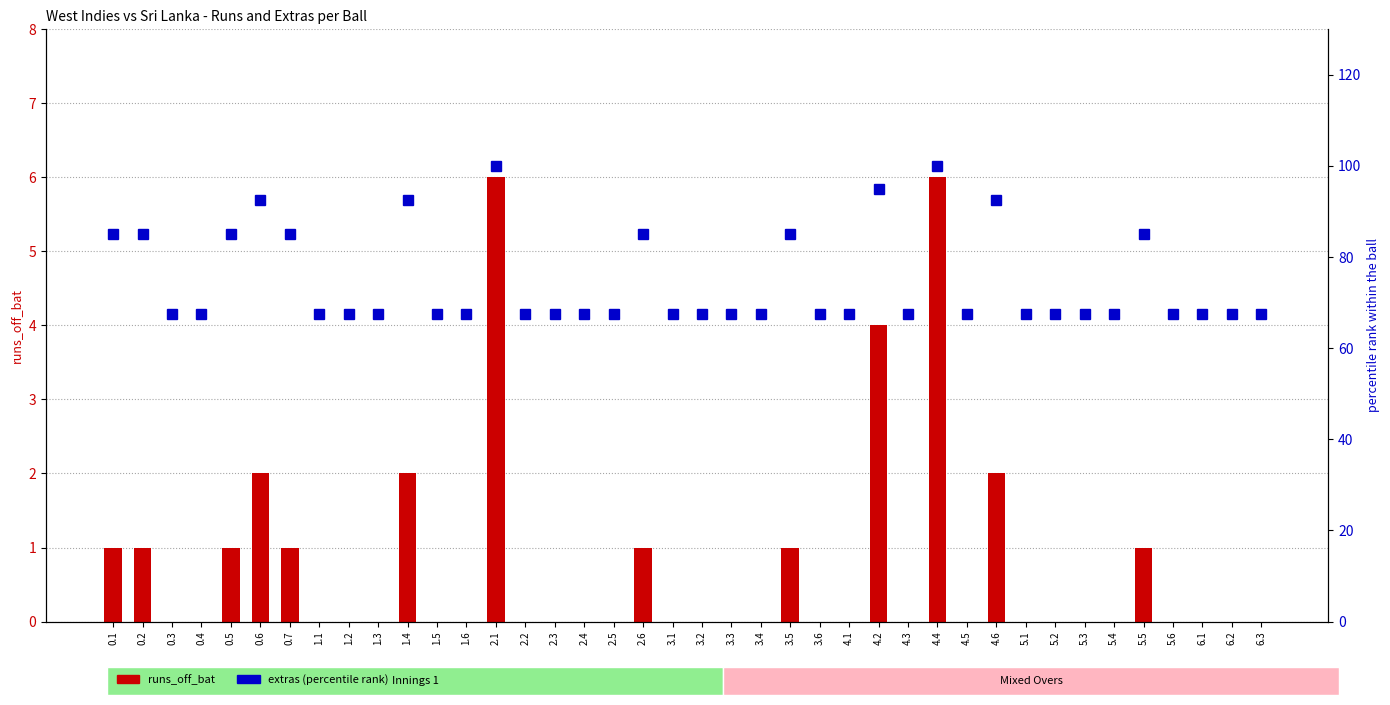

At which category is the sum across all series the highest?

2.1